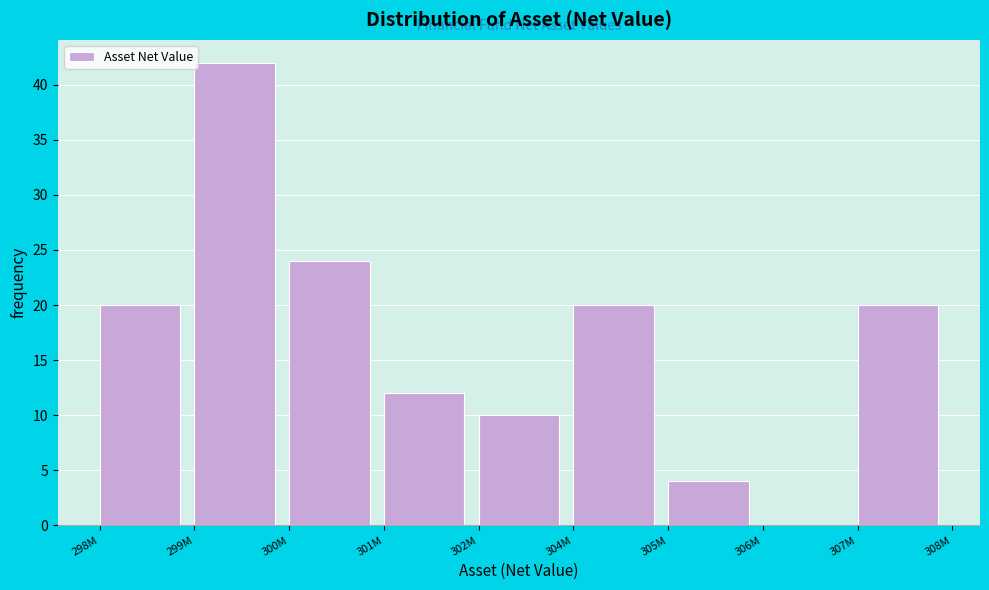

Reading left to right, list all the values displayed in this chart.

298M=20	299M=42	300M=24	301M=12	302M=10	304M=20	305M=4	306M=0	307M=20